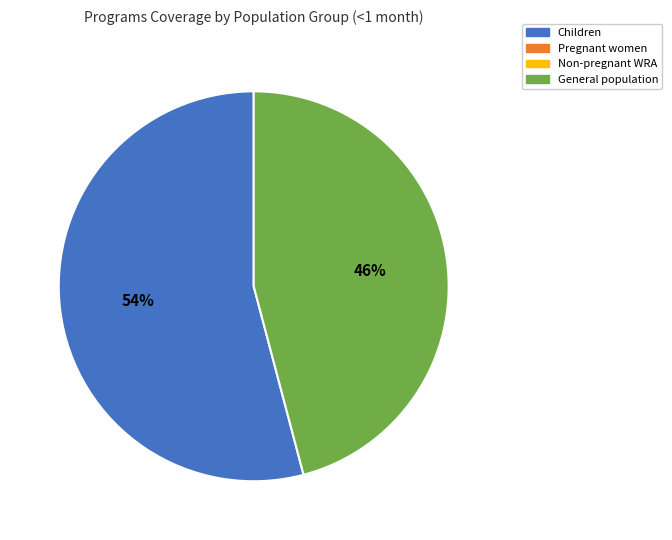

Is there a majority slice in this chart?

Yes